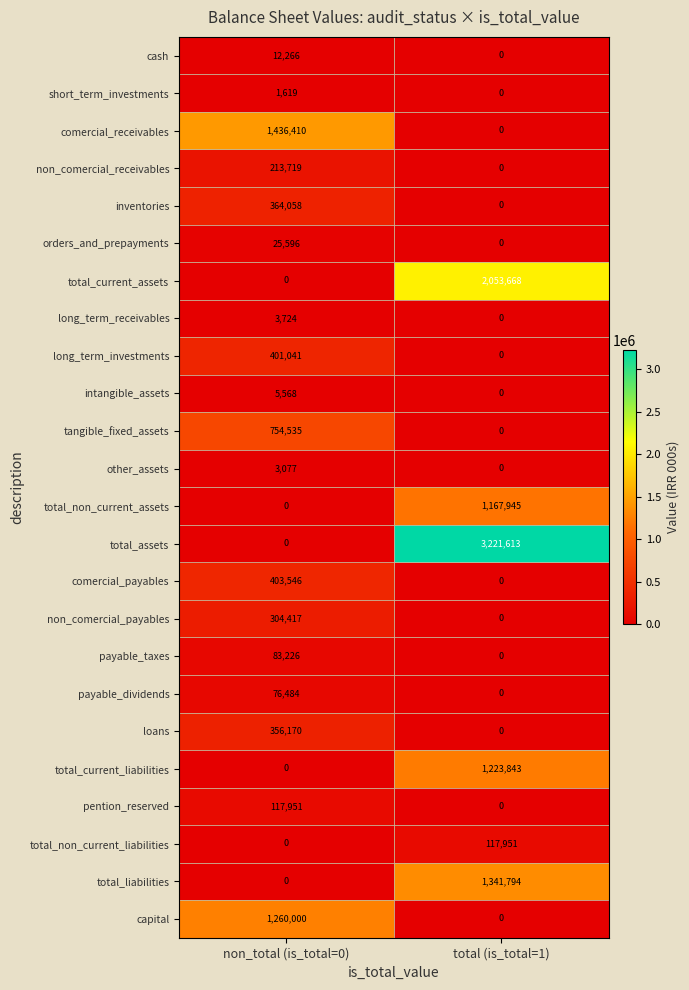

How many categories are shown in the chart?

2